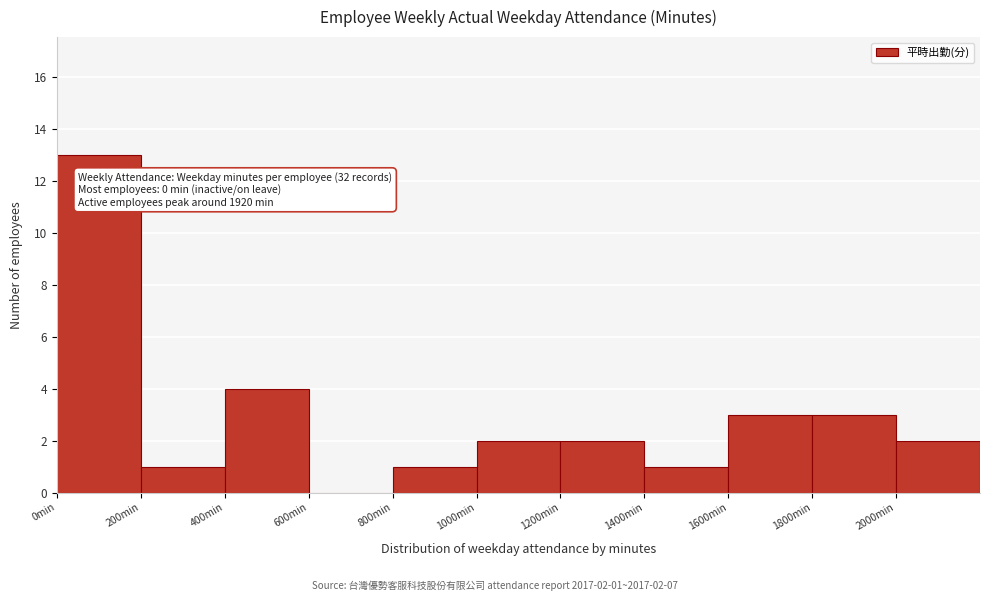

Which range on the x-axis has the tallest bar?

0 to 200